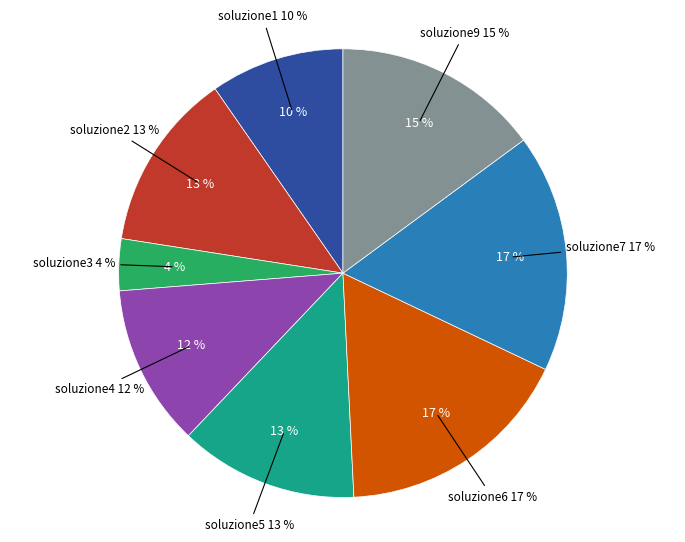

Combined, do soluzione5 and soluzione3 account for over 50%?

No